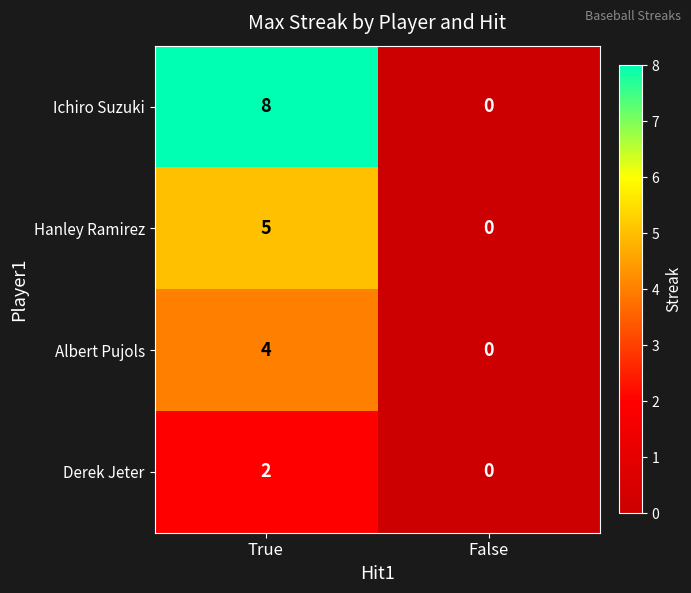

Rank the series by their average value, from lowest to highest.

Derek Jeter, Albert Pujols, Hanley Ramirez, Ichiro Suzuki